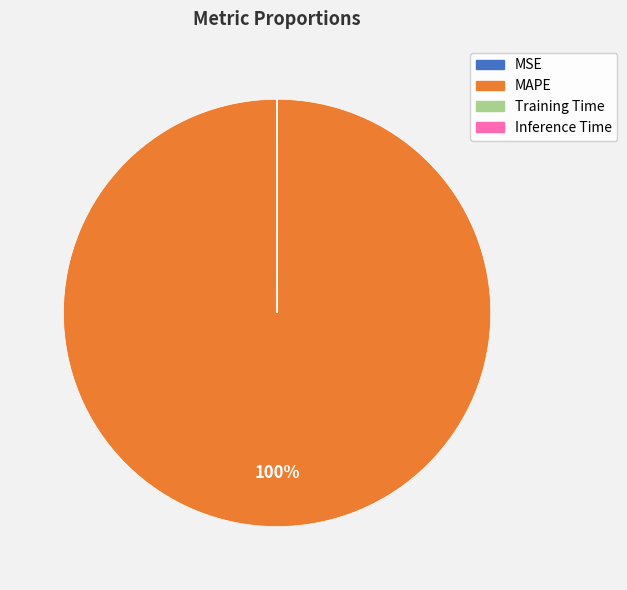

To the nearest percent, what portion does MAPE represent?

100%